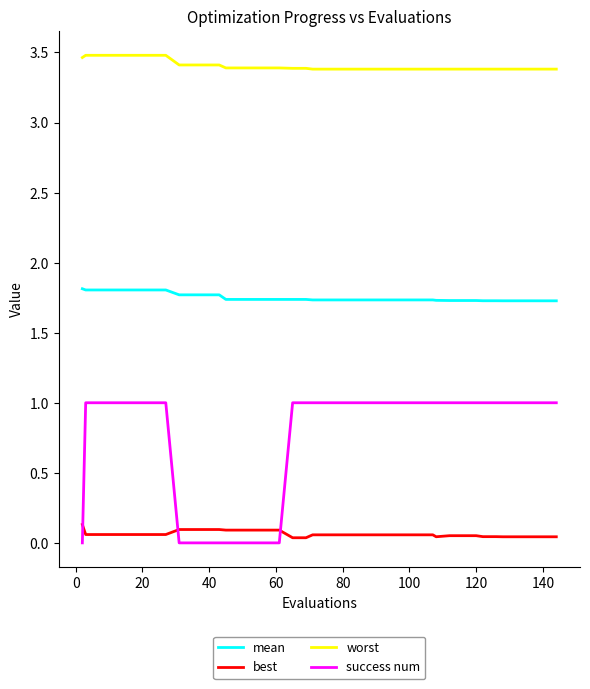

Which series has the widest spread of values?

success num